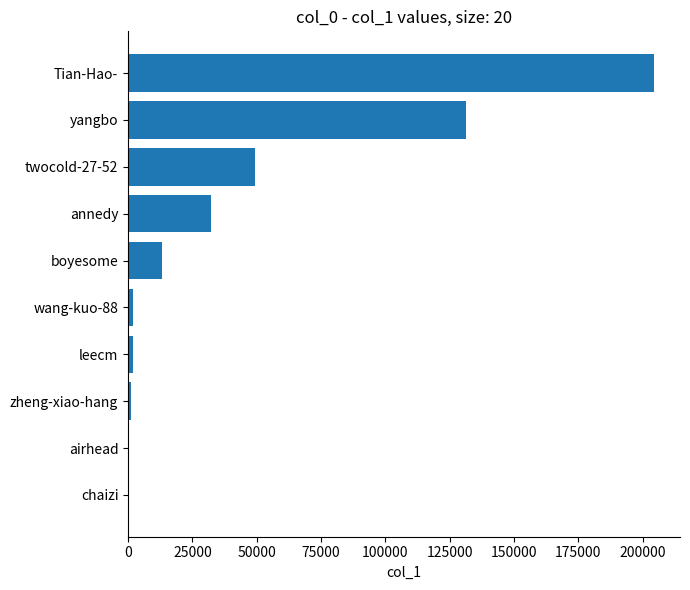

What is the change in value from twocold-27-52 to boyesome?

-36442